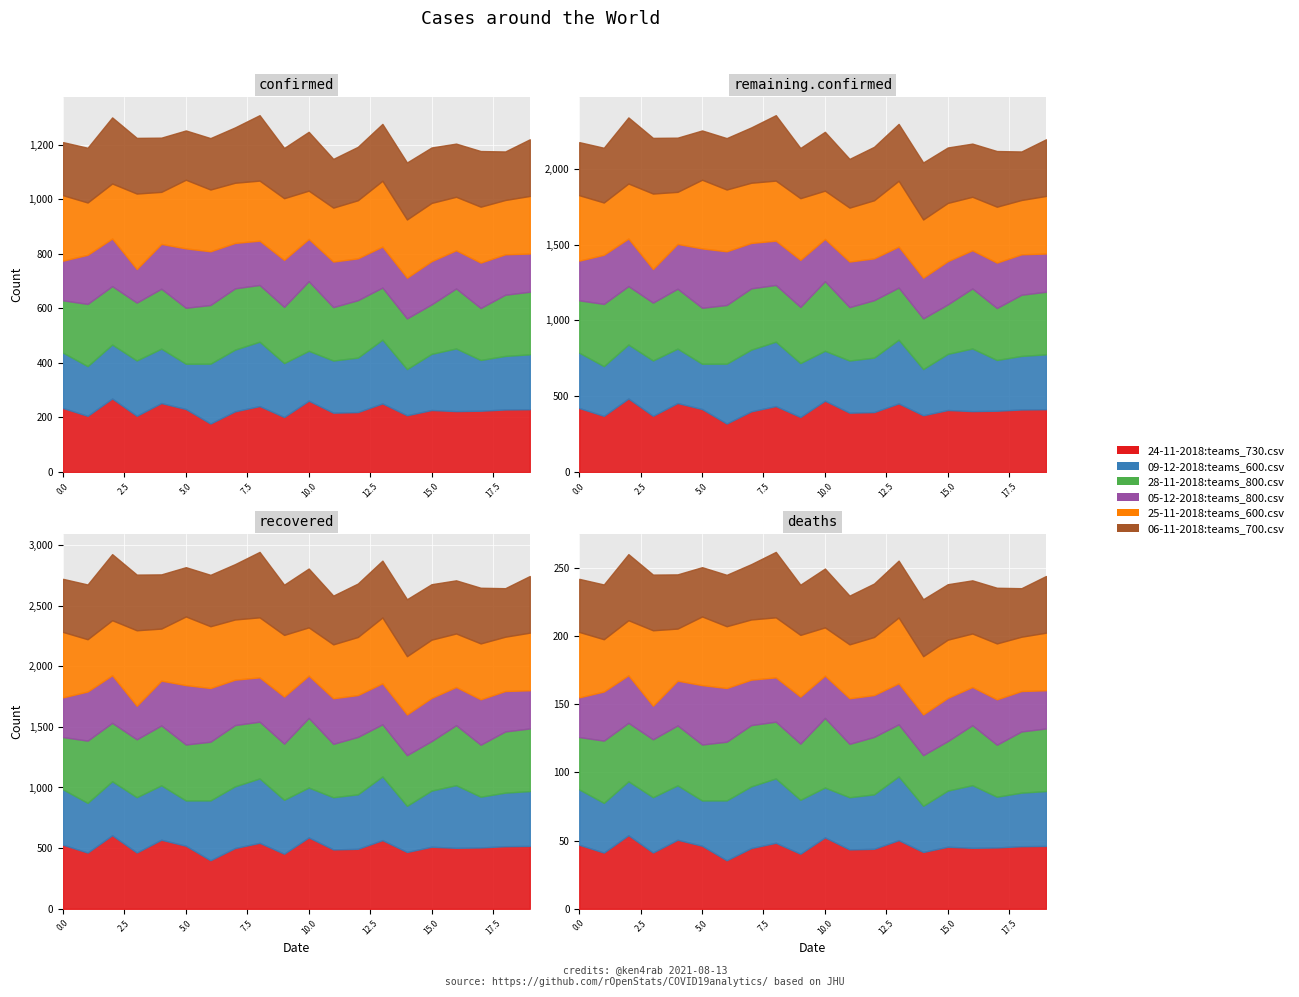

At how many categories does at least one series exceed 182?

20